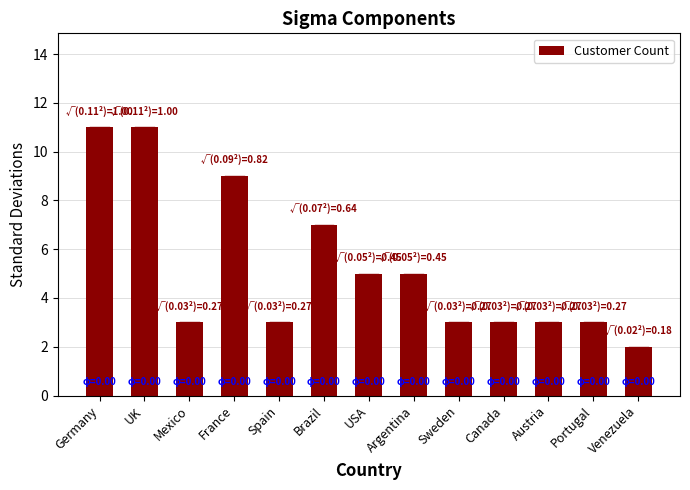

Reading left to right, extract all data points from this chart.

Germany=11	UK=11	Mexico=3	France=9	Spain=3	Brazil=7	USA=5	Argentina=5	Sweden=3	Canada=3	Austria=3	Portugal=3	Venezuela=2